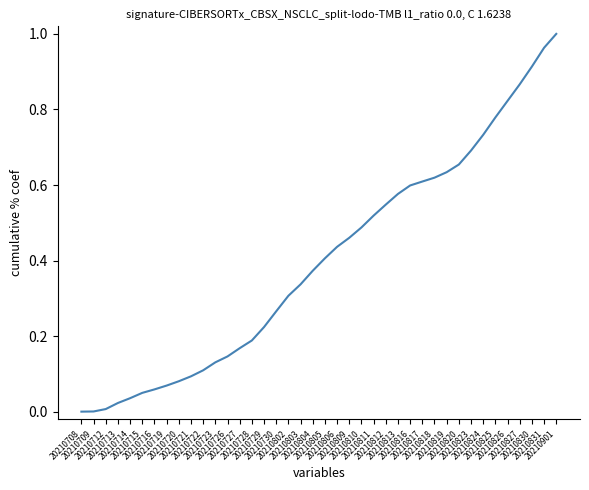

True or false: the data has more than 0 interior local peaks.

False